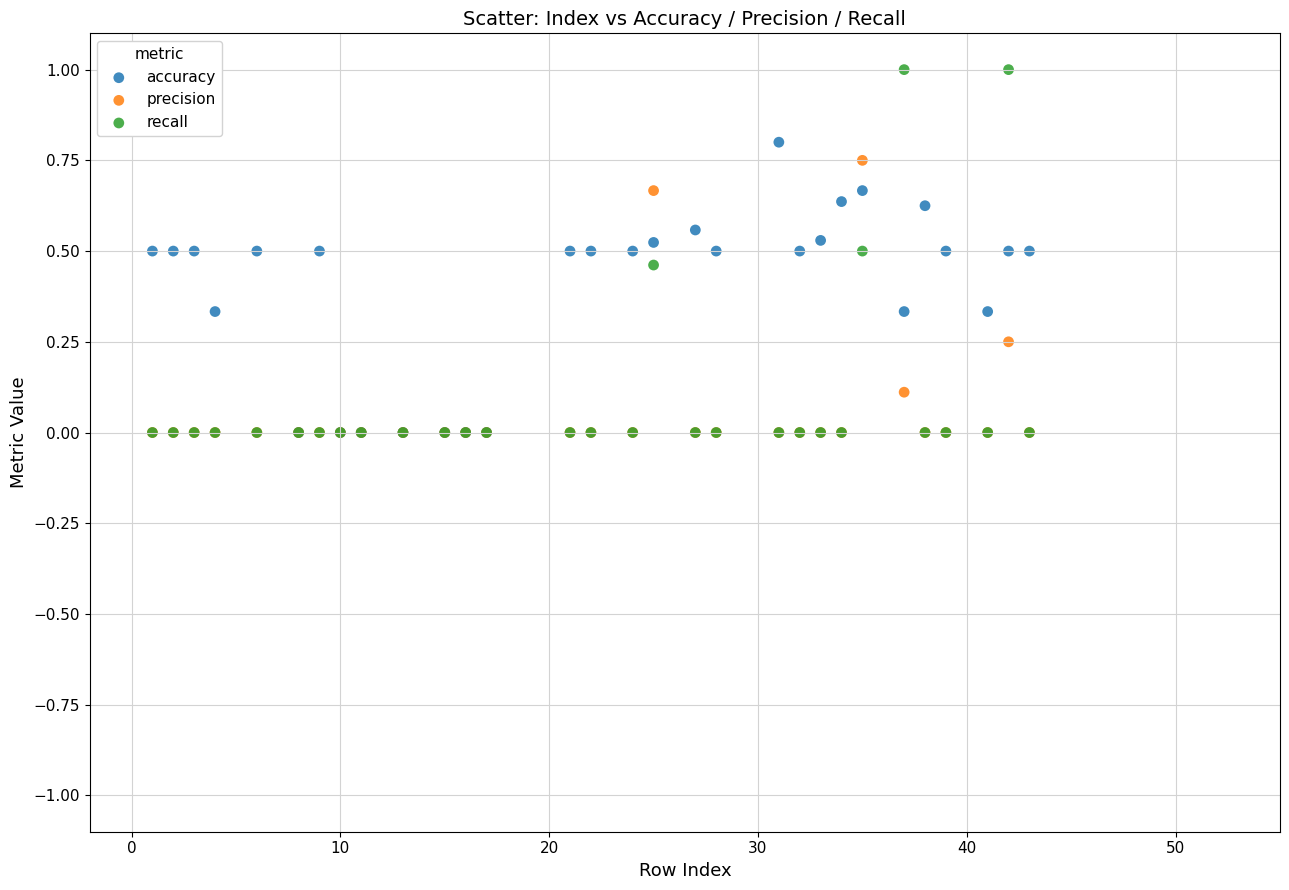

Which series contains the highest Y value?

recall